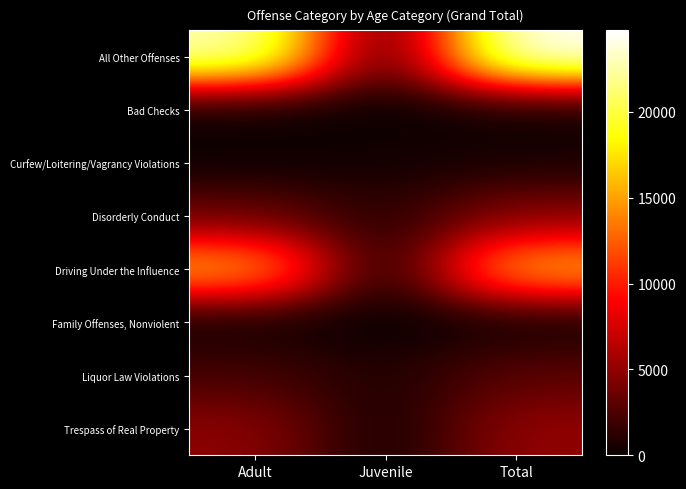

Reading left to right, what are all the values shown in this chart?

All Other Offenses: Adult=23029	Juvenile=1721	Total=24750
Bad Checks: Adult=1	Juvenile=0	Total=1
Curfew/Loitering/Vagrancy Violations: Adult=184	Juvenile=410	Total=594
Disorderly Conduct: Adult=3571	Juvenile=1104	Total=4675
Driving Under the Influence: Adult=15654	Juvenile=173	Total=15827
Family Offenses, Nonviolent: Adult=185	Juvenile=3	Total=188
Liquor Law Violations: Adult=2248	Juvenile=775	Total=3023
Trespass of Real Property: Adult=4831	Juvenile=231	Total=5062